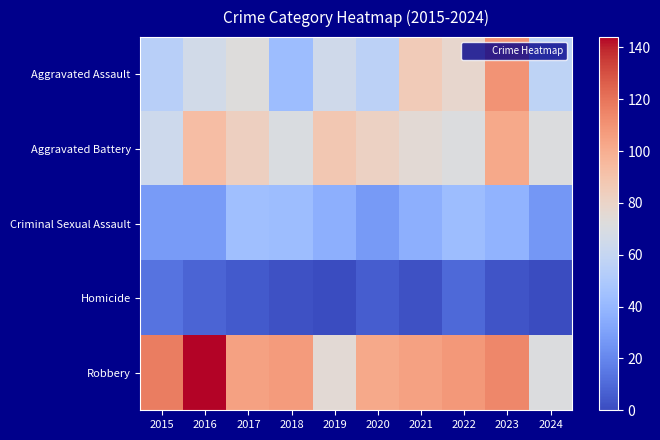

List the series in order of their peak value, highest first.

Robbery, Aggravated Assault, Aggravated Battery, Criminal Sexual Assault, Homicide